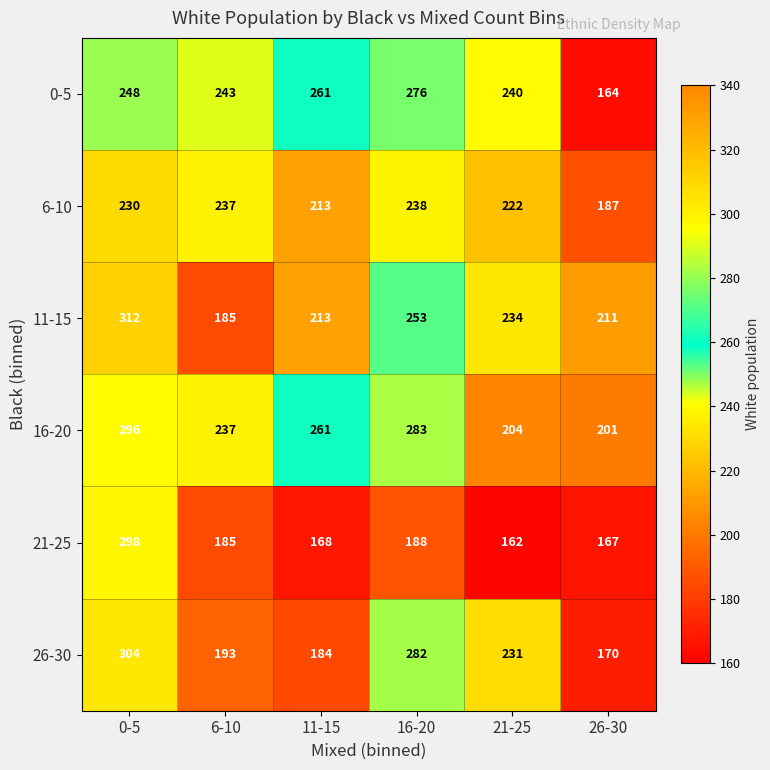

At how many categories does at least one series exceed 303?

1